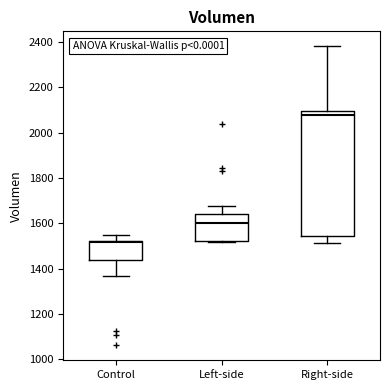

Reading left to right, read every box against the y-axis: the position of its median line, the range the box covers, and the ends of its whiskers. The values are not printed on the chart, so give them approximately, as read against the axis.

Control: median 1520 (just below the box's upper edge), box 1440 to 1520, whiskers 1360 to 1540
Left-side: median 1600, box 1520 to 1640, whiskers 1520 to 1680
Right-side: median 2080, box 1540 to 2100, whiskers 1520 to 2380